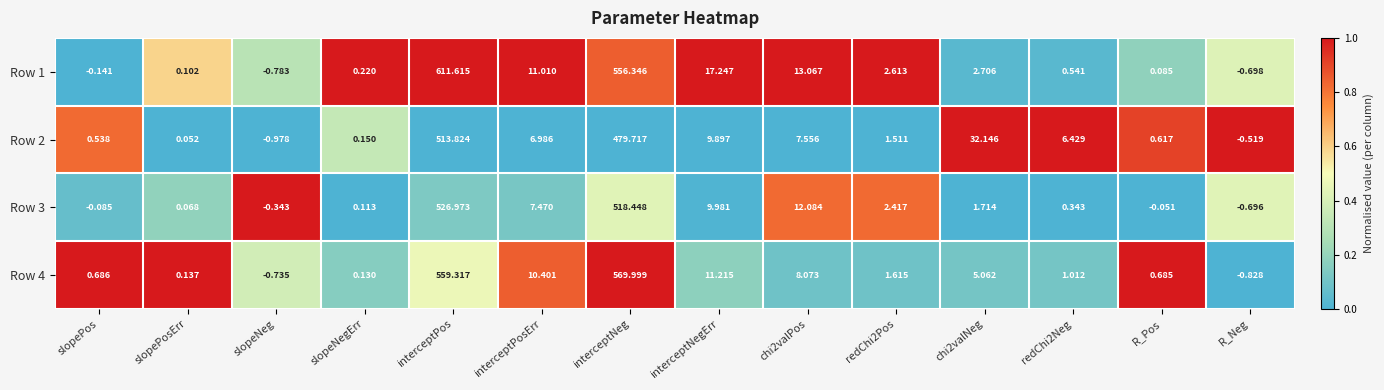

At which category is the sum across all series the highest?

interceptPos